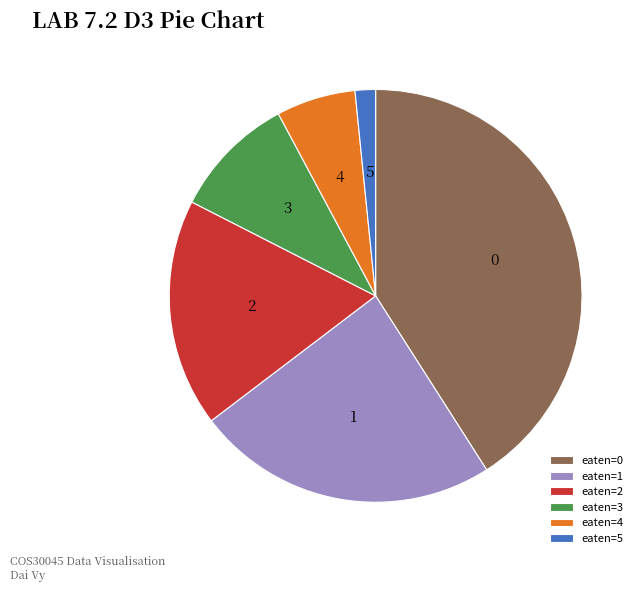

Is it true that eaten=4 is 6% of the pie?

True